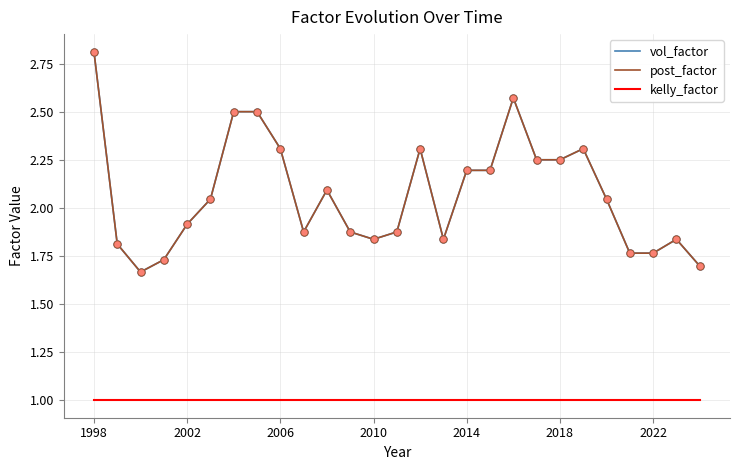

Does the chart have visible grid lines?

Yes